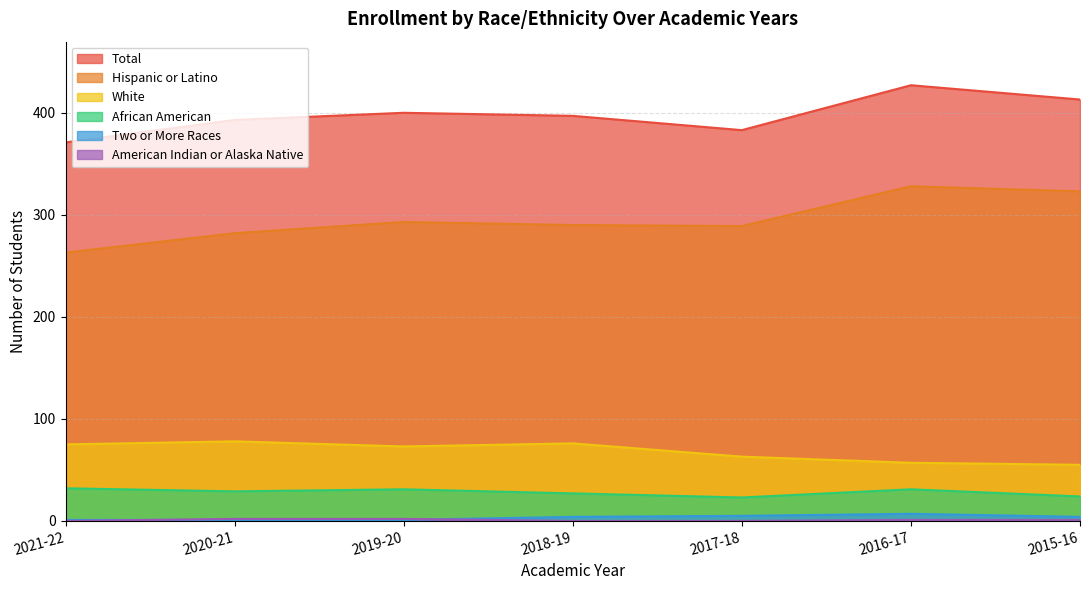

Is it true that White equals 41 at 2017-18?

False